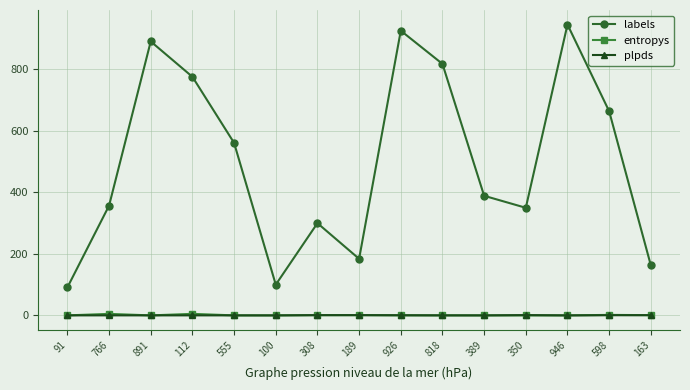

Is the value of labels at 100 greater than the value of entropys at 163?

Yes